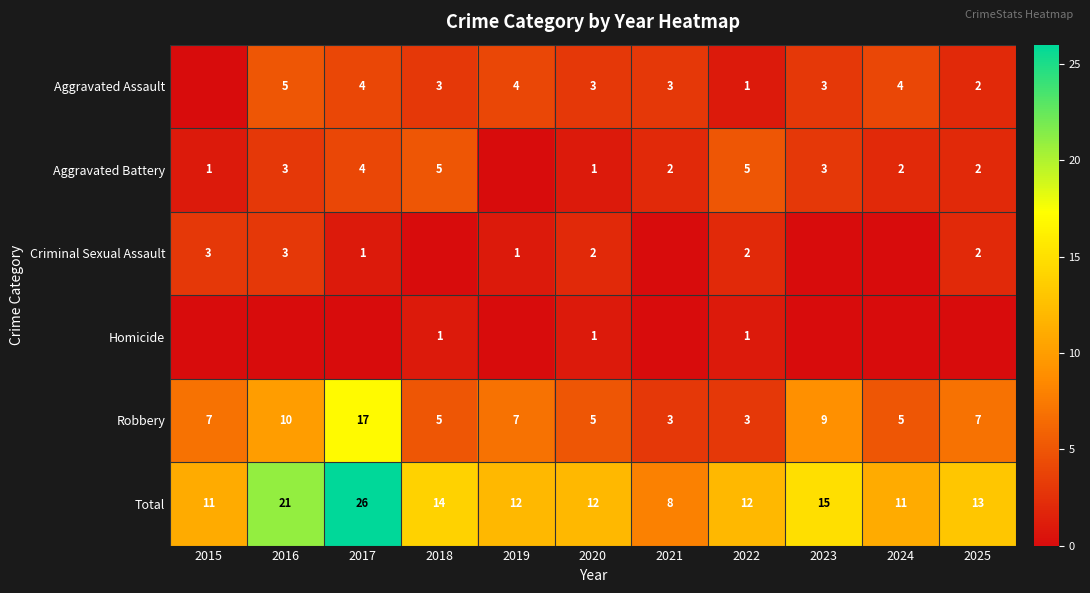

At which label is Total closest to 17?

2023